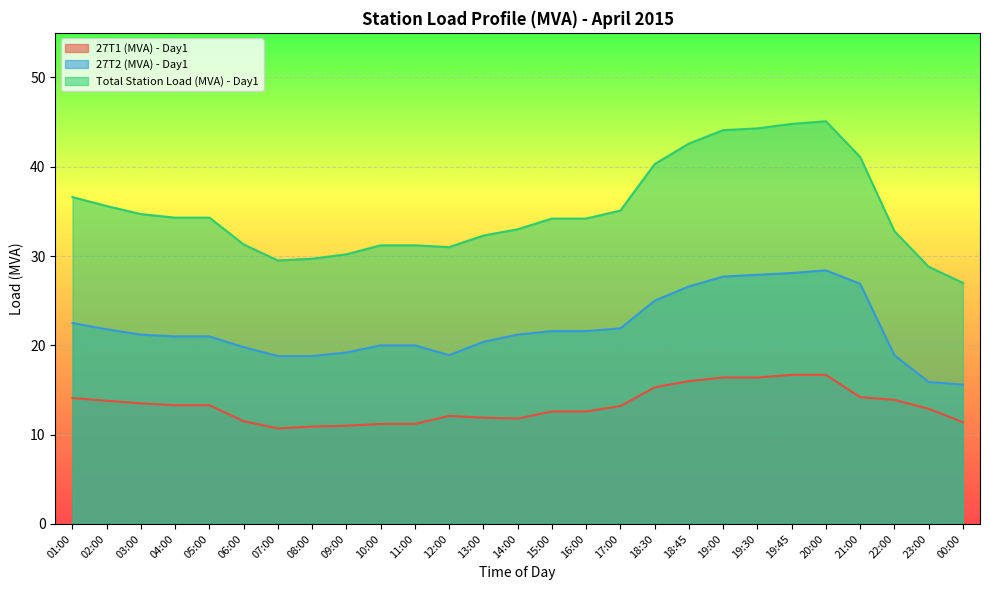

Is the value of 27T1 (MVA) - Day1 at 11:00 greater than the value of Total Station Load (MVA) - Day1 at 23:00?

No